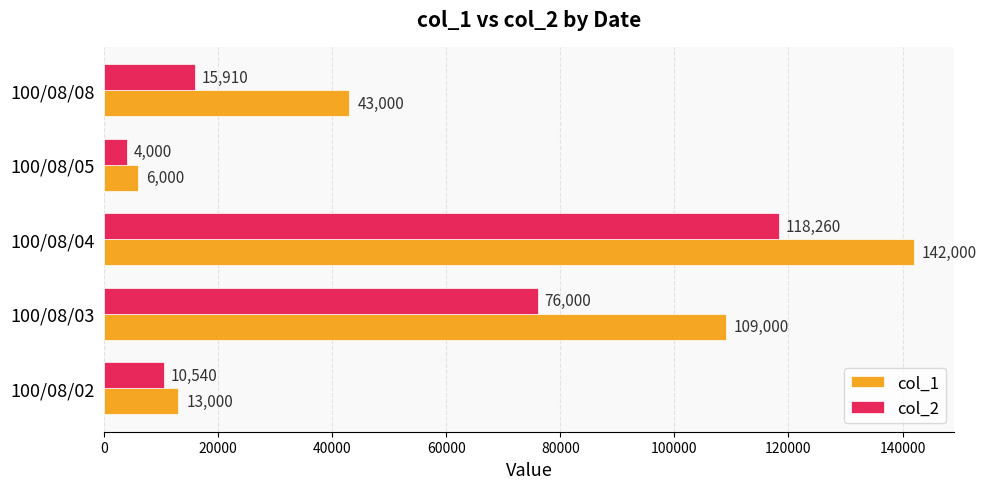

Rank the series by their maximum value, from lowest to highest.

col_2, col_1